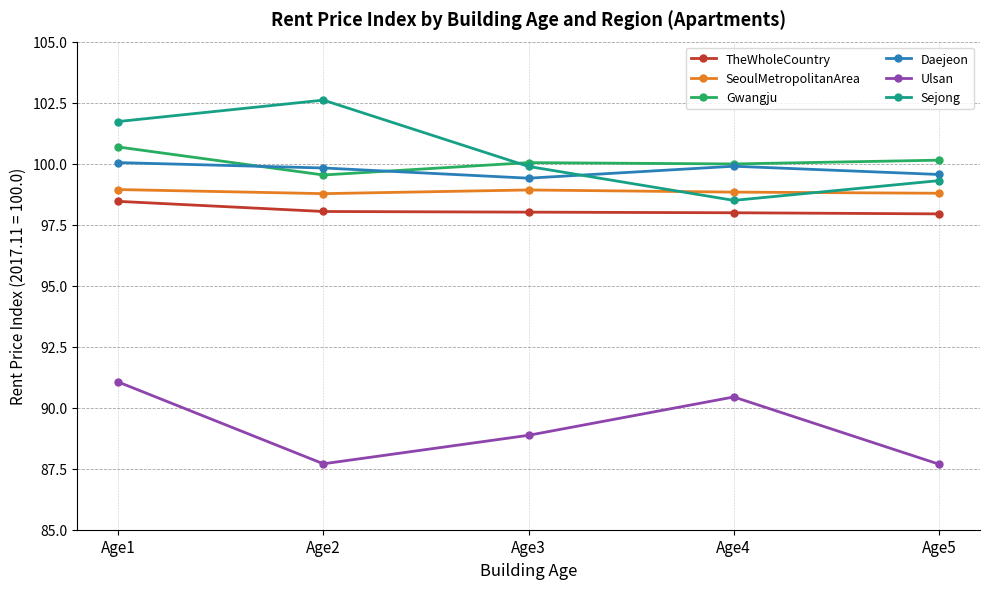

What is the average value of the Gwangju series?

100.1